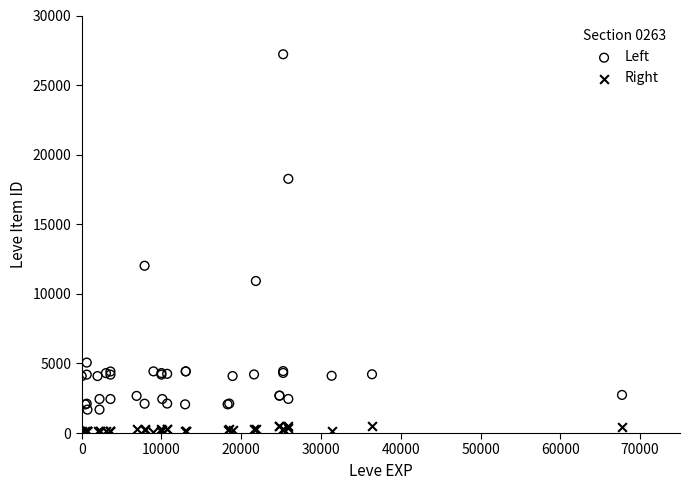

Which series has the widest spread of Y values?

Left